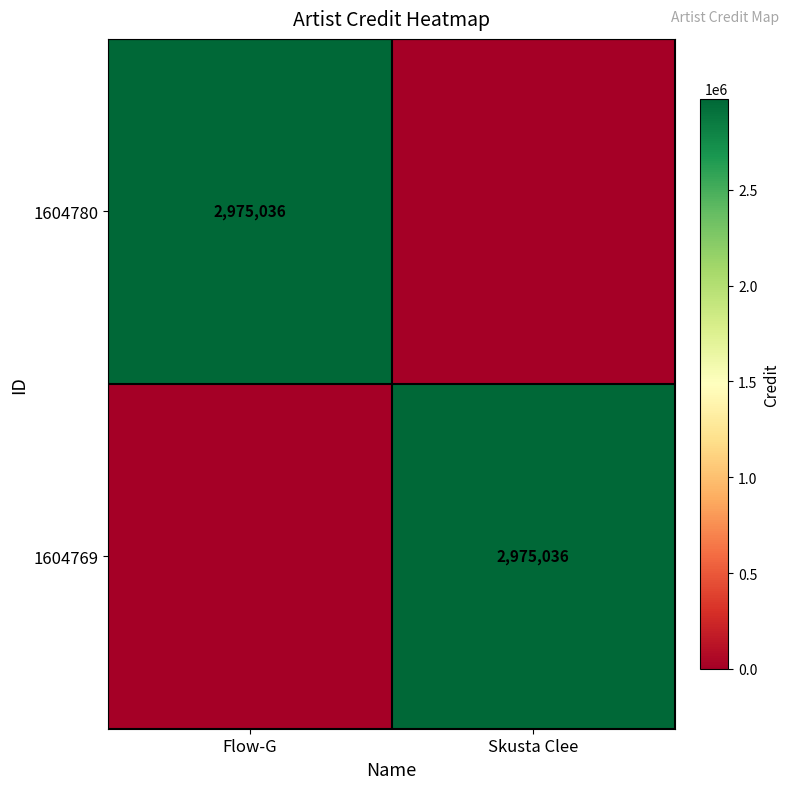

Is it true that 1604769 equals 2975036 at Skusta Clee?

True